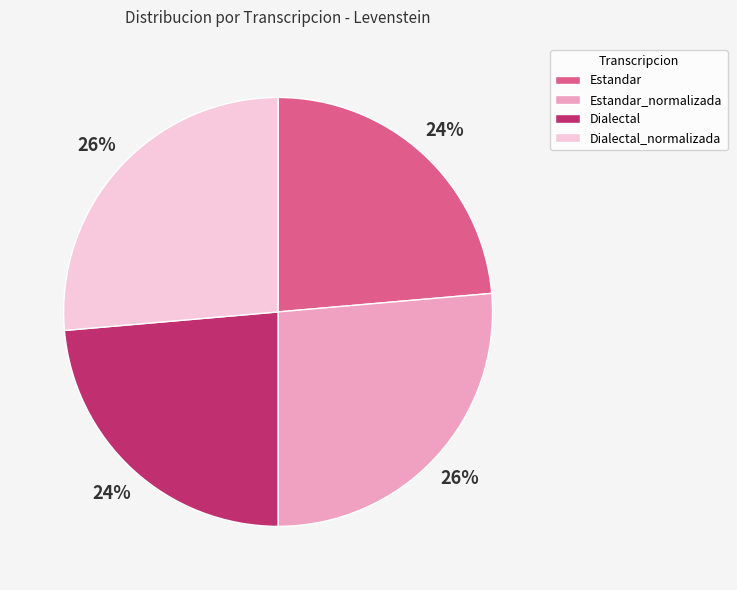

To the nearest percent, what portion does Estandar_normalizada represent?

26%